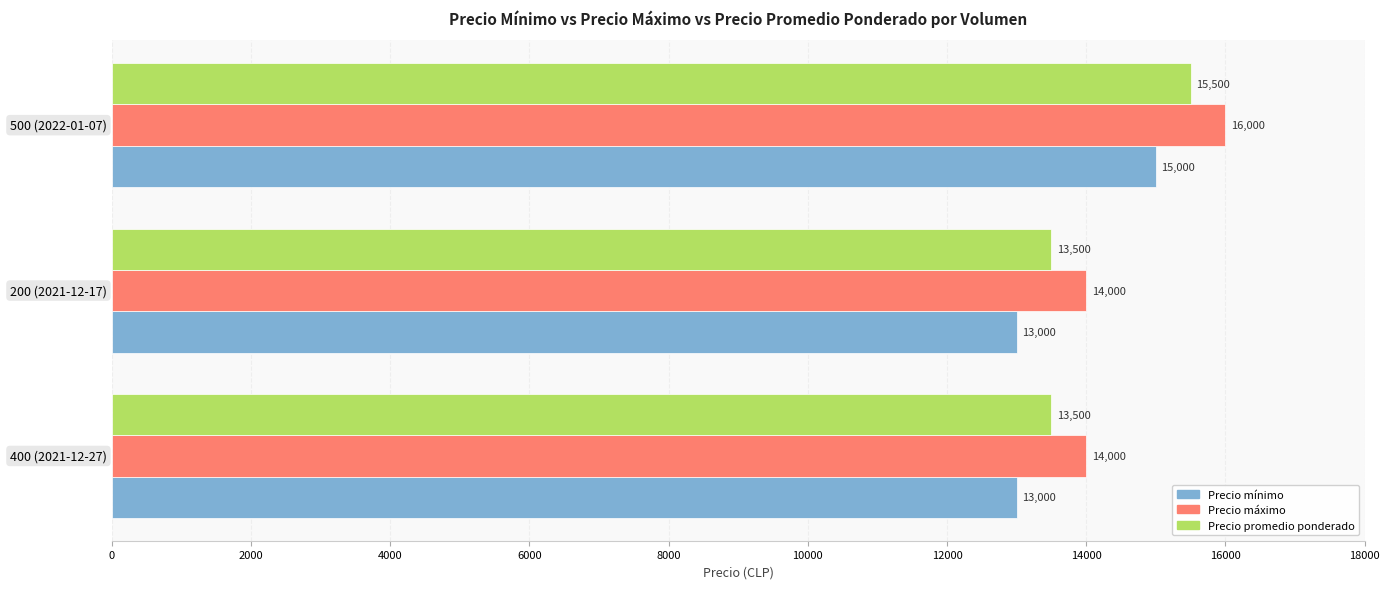

The value of Precio mínimo at 400 (2021-12-27) is 20227. True or false?

False